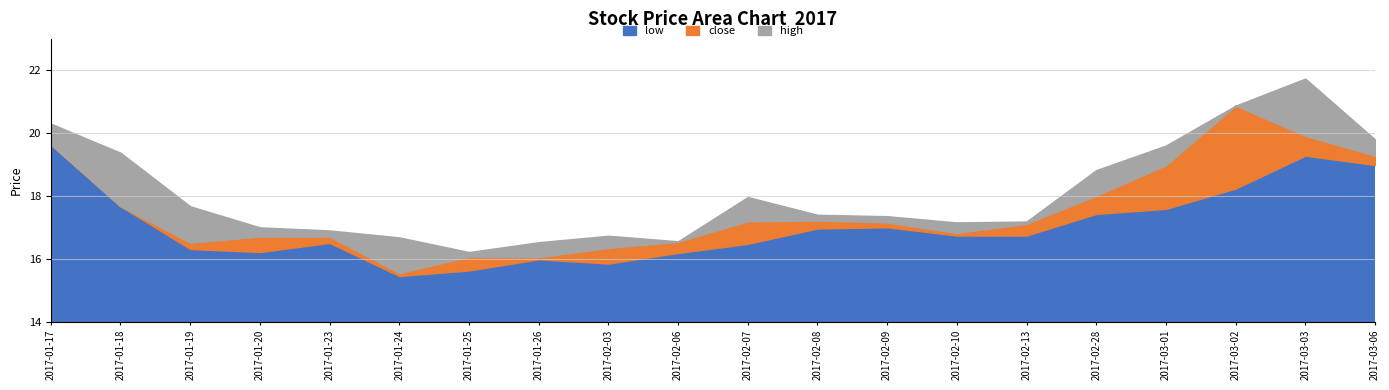

How many distinct data groups are displayed?

3